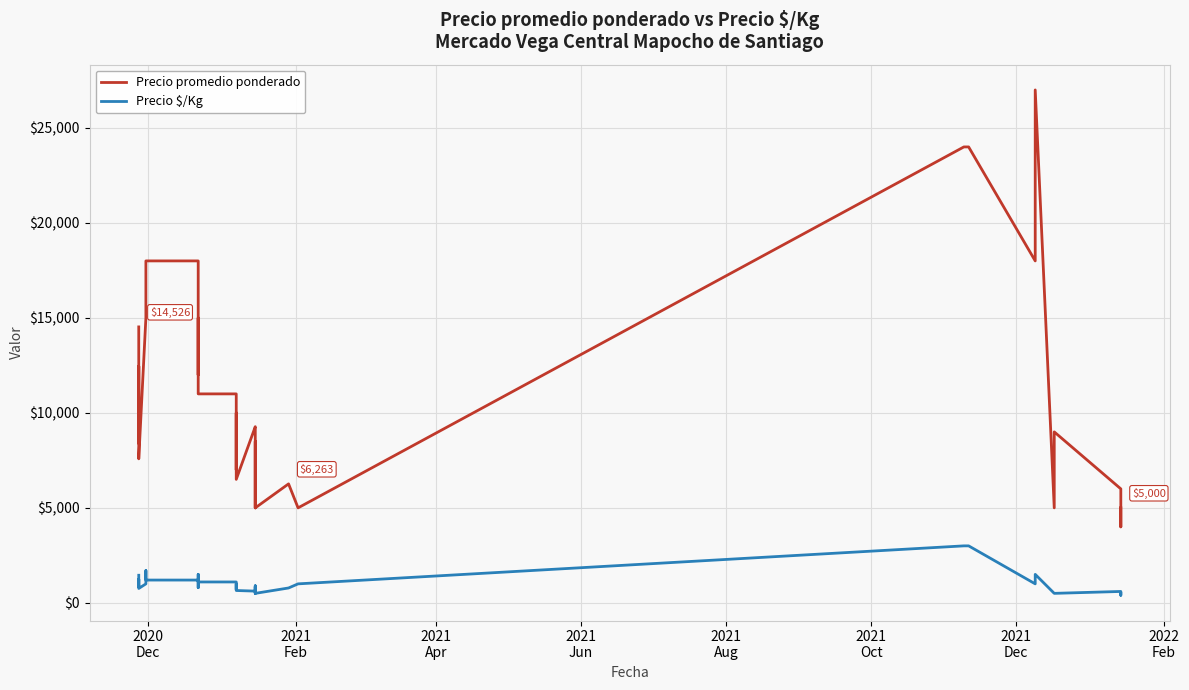

How many data points in Precio promedio ponderado are above 9274?

19